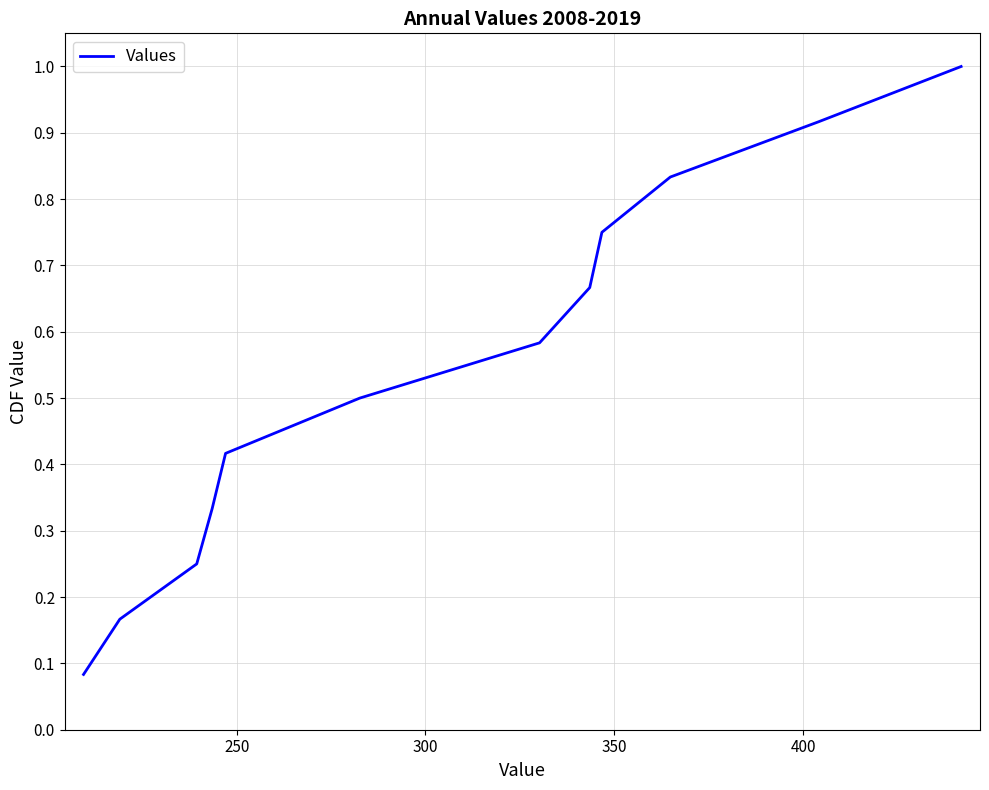

What is the greatest value displayed?

1.0